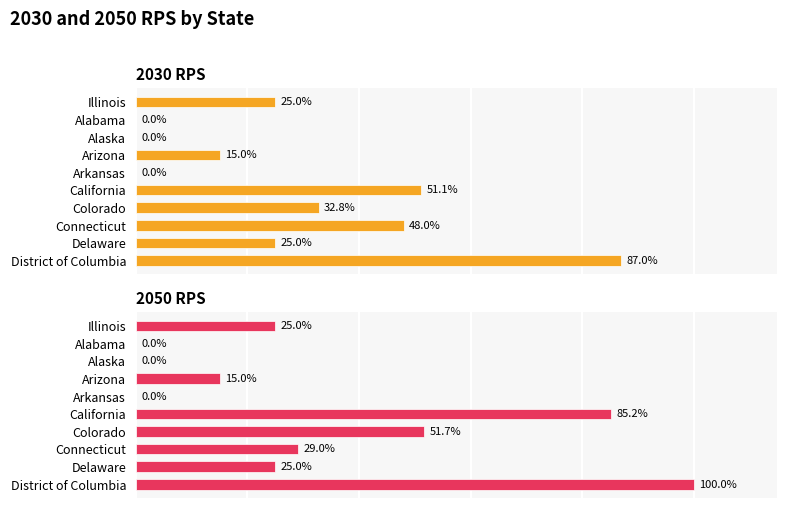

What is the spread (max minus min) of values at California?

0.3